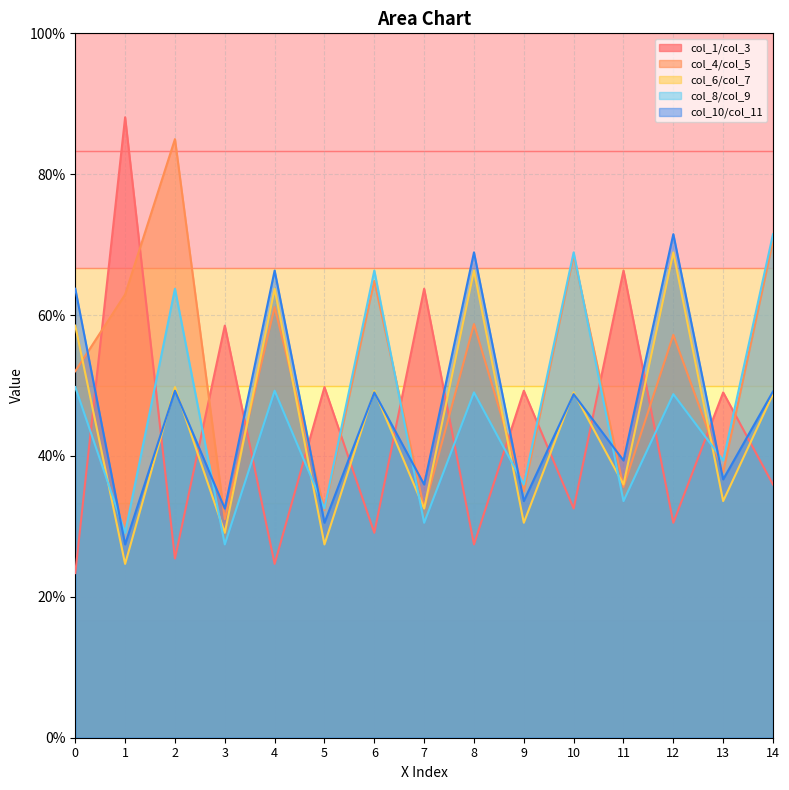

Which has a higher value, 0 or 1?

1